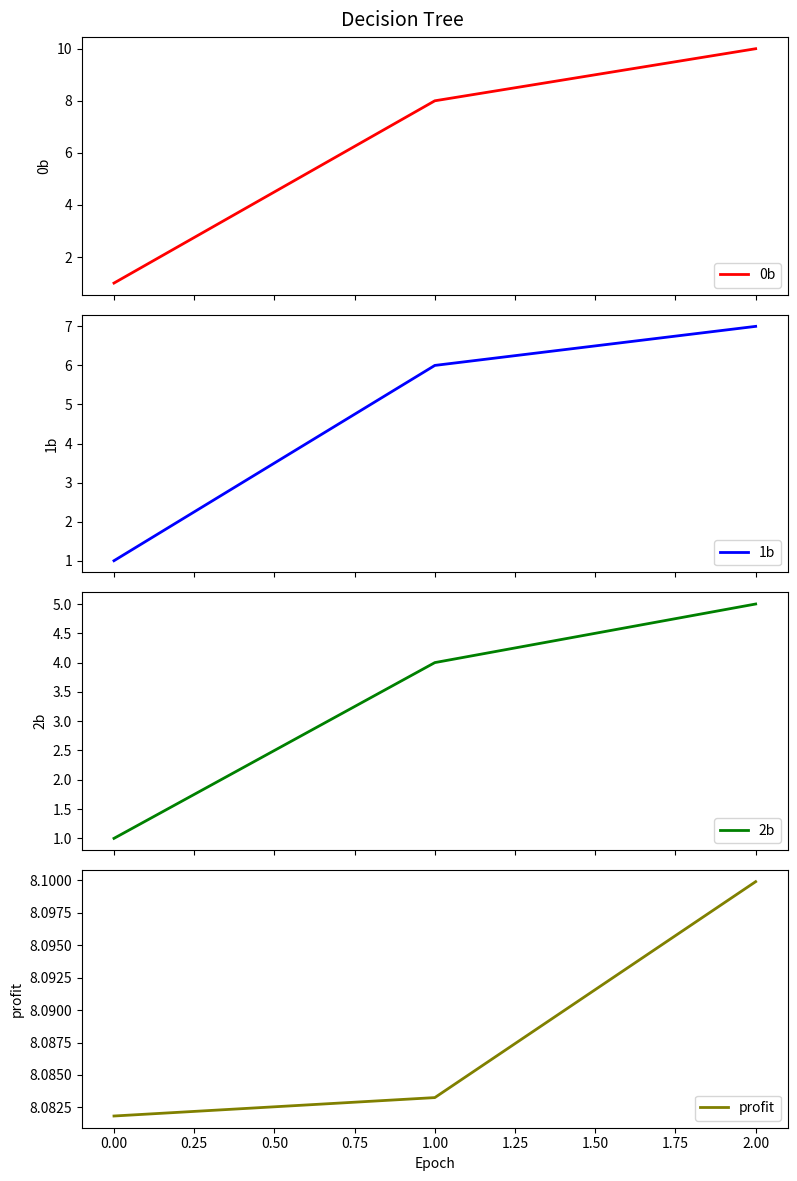

What is the highest value of the 0b series?

10